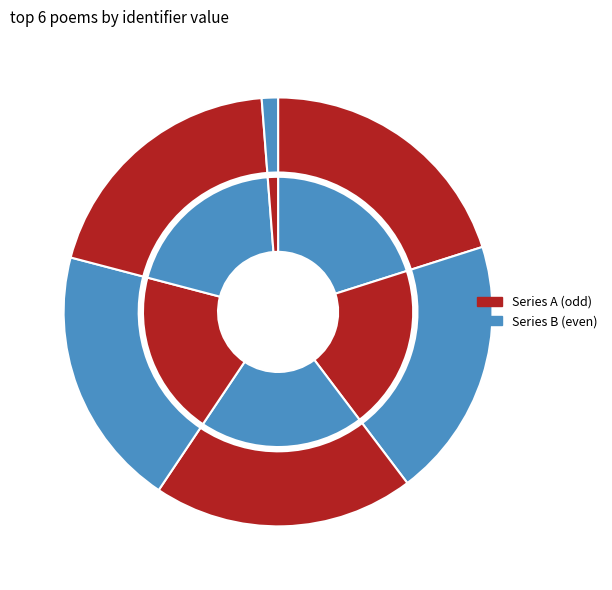

Does any single category account for the majority?

No